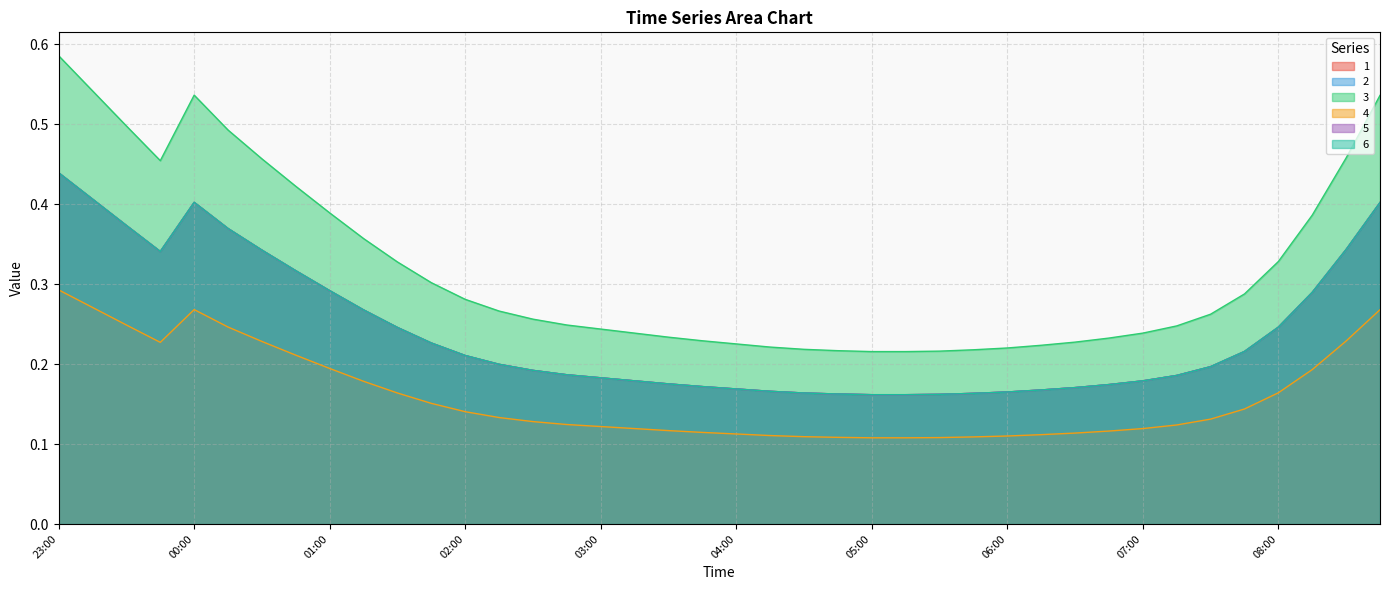

Count the number of data series in this chart.

6